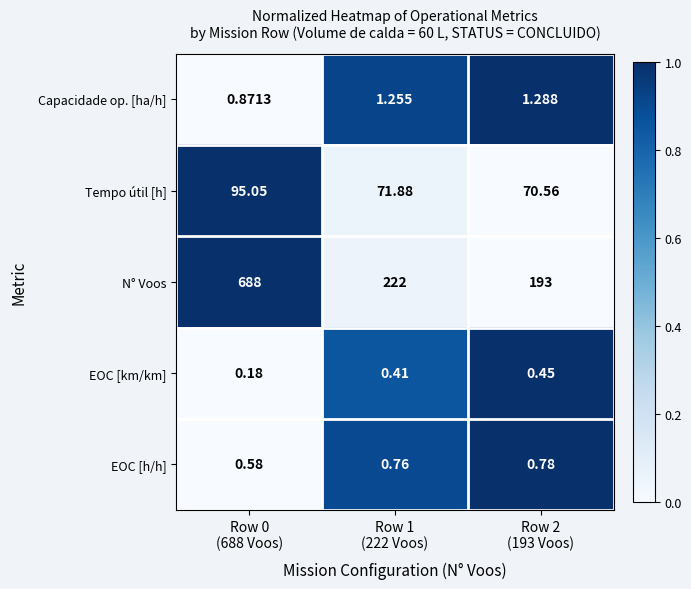

Which series has the largest range (max minus min)?

N° Voos